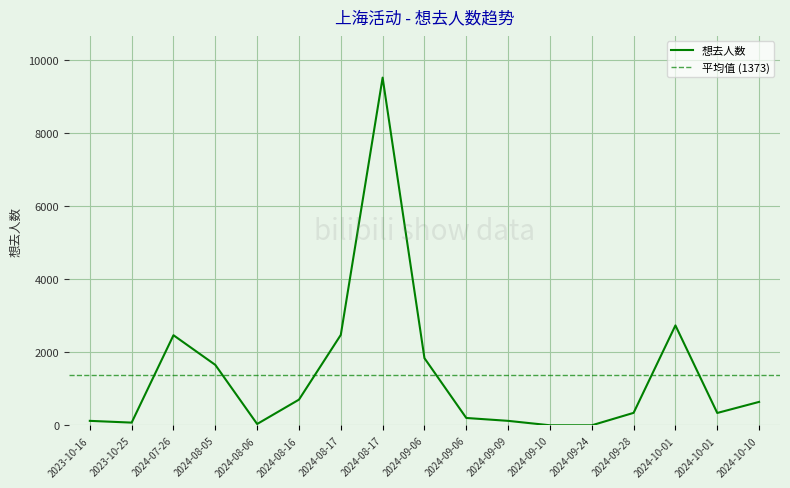

What is the sum of the values at 2024-08-16 and 2024-09-24?

713